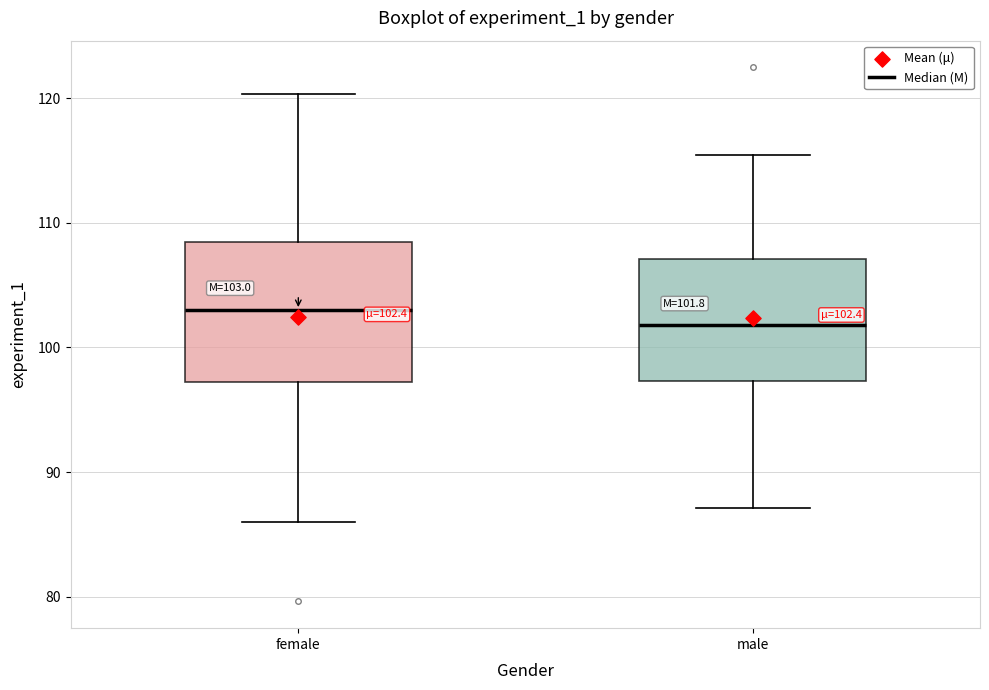

Which box's median line is the lowest?

male